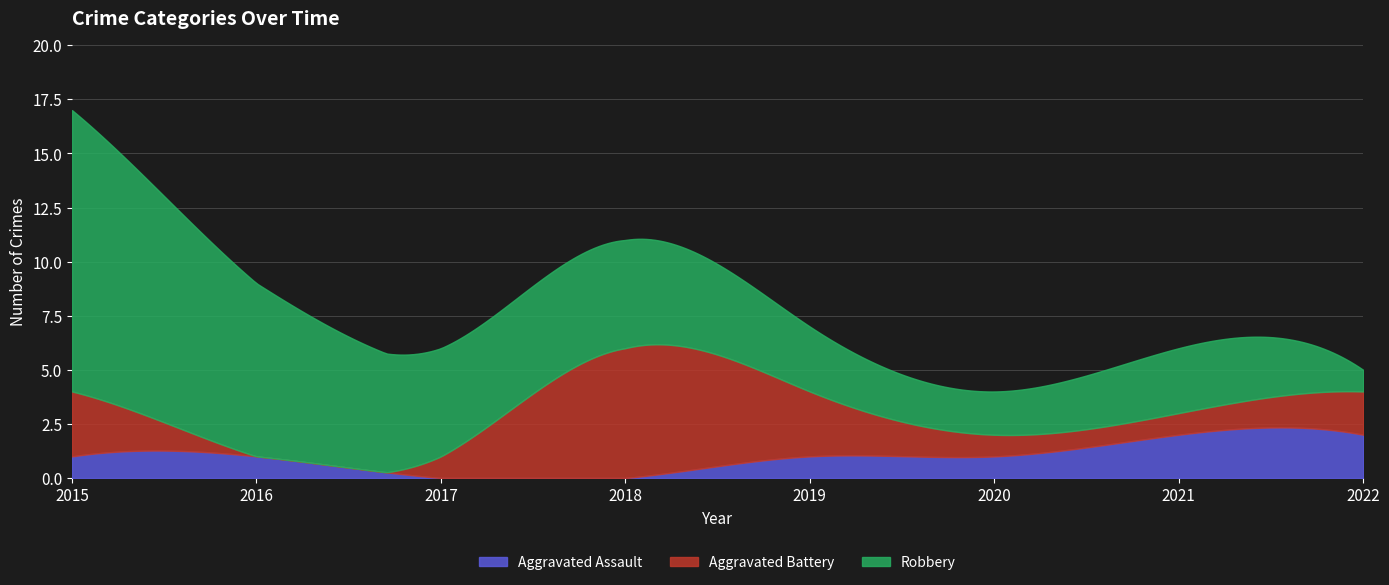

Which has a higher value, 2018 or 2022?

2022